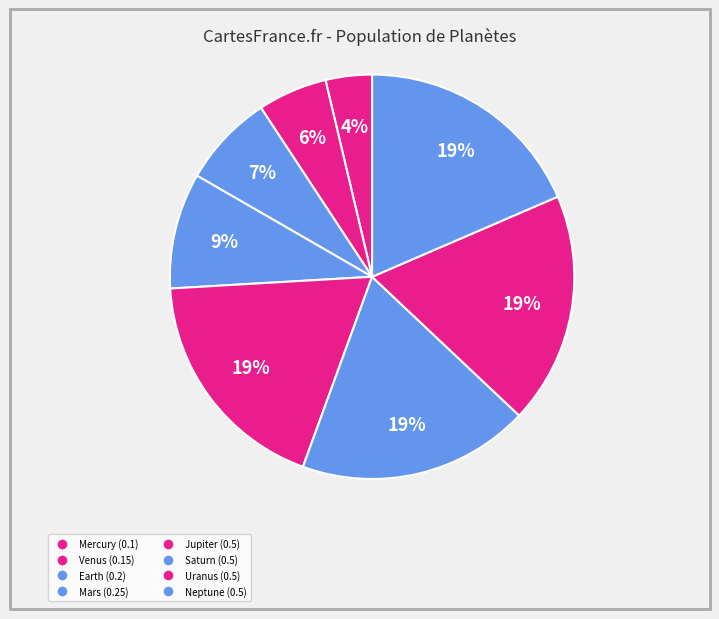

True or false: Venus accounts for 6% of the total.

True